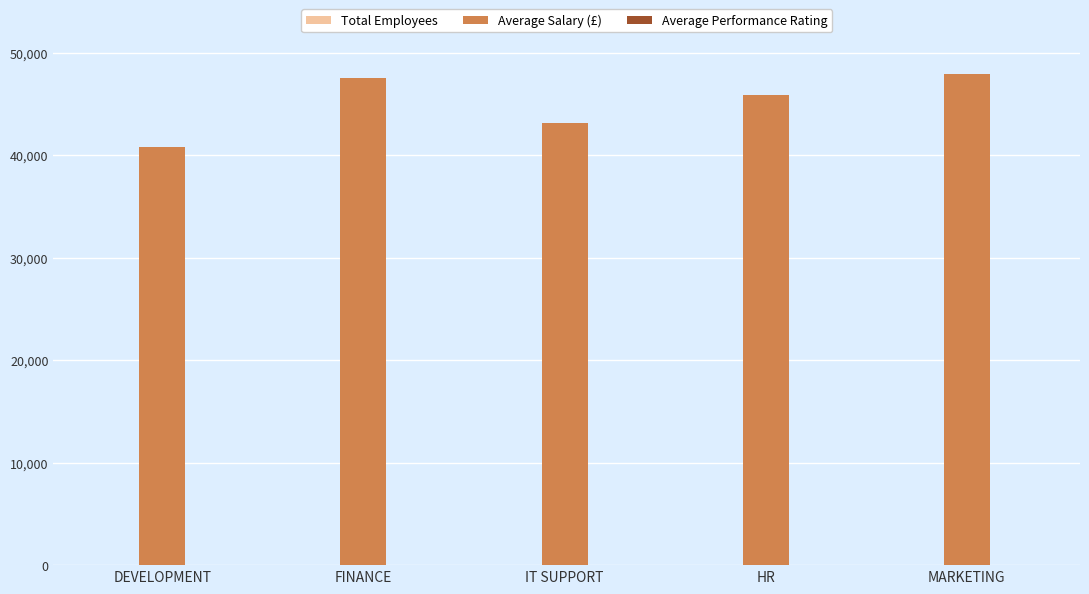

What is the greatest value displayed?

47941